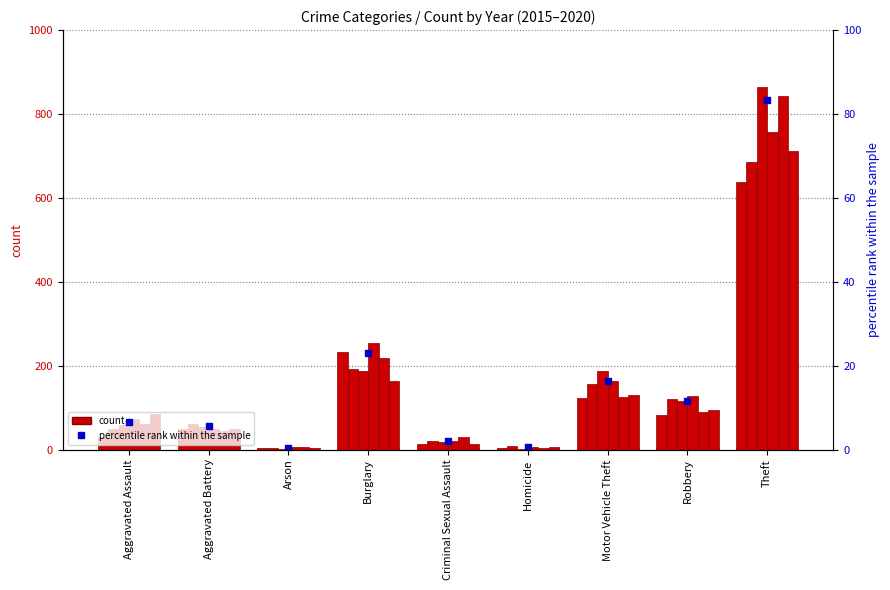

Which label corresponds to the smallest value in the chart?

Arson